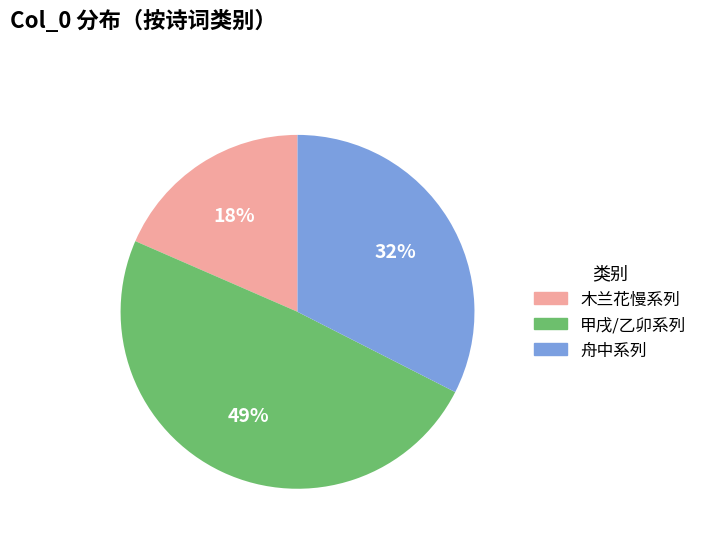

Between 木兰花慢系列 and 舟中系列, which is larger?

舟中系列